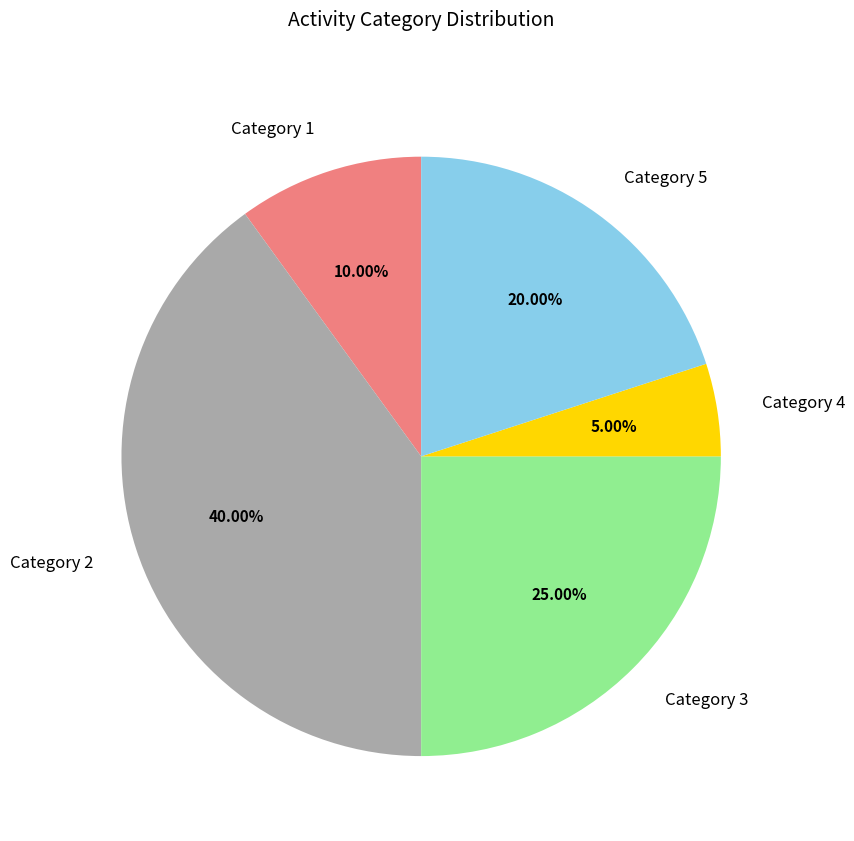

Which slice is the smallest?

Category 4